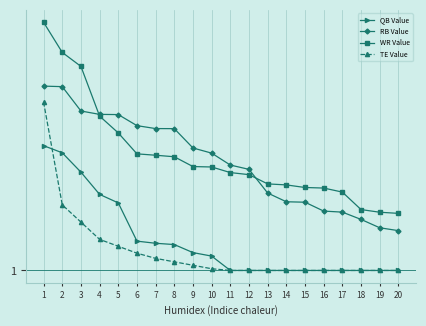

Which series has the largest total across all categories?

WR Value